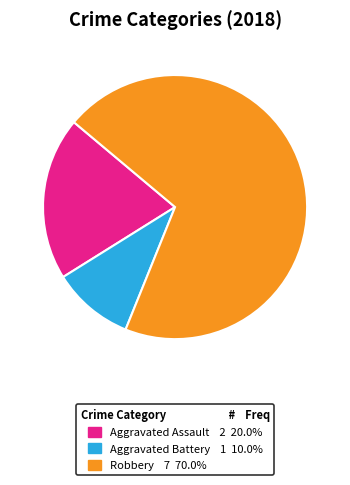

Combined, do 1 and 7 account for over 50%?

Yes